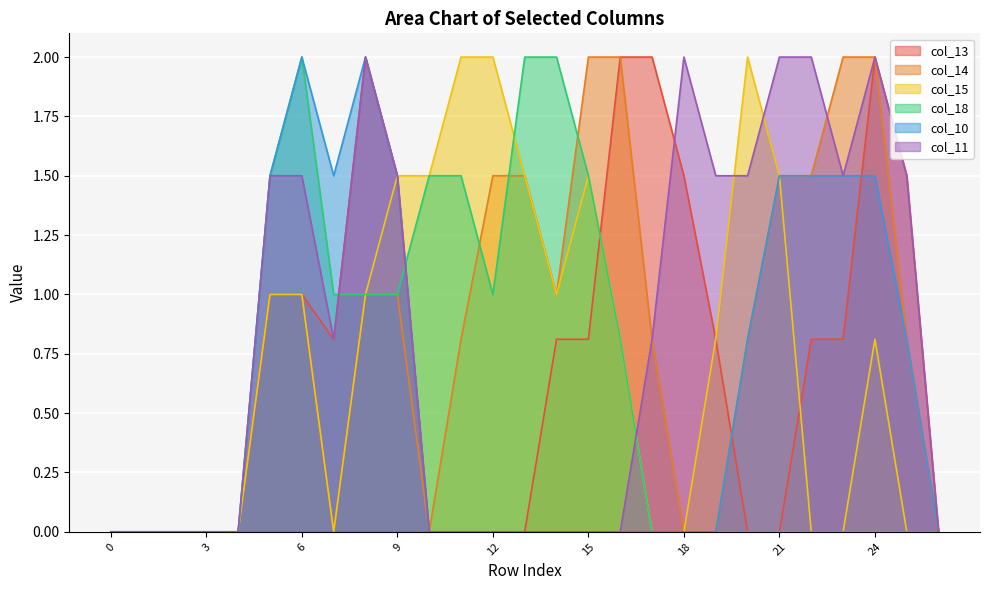

Rank the series by their maximum value, from lowest to highest.

col_13, col_14, col_15, col_18, col_10, col_11